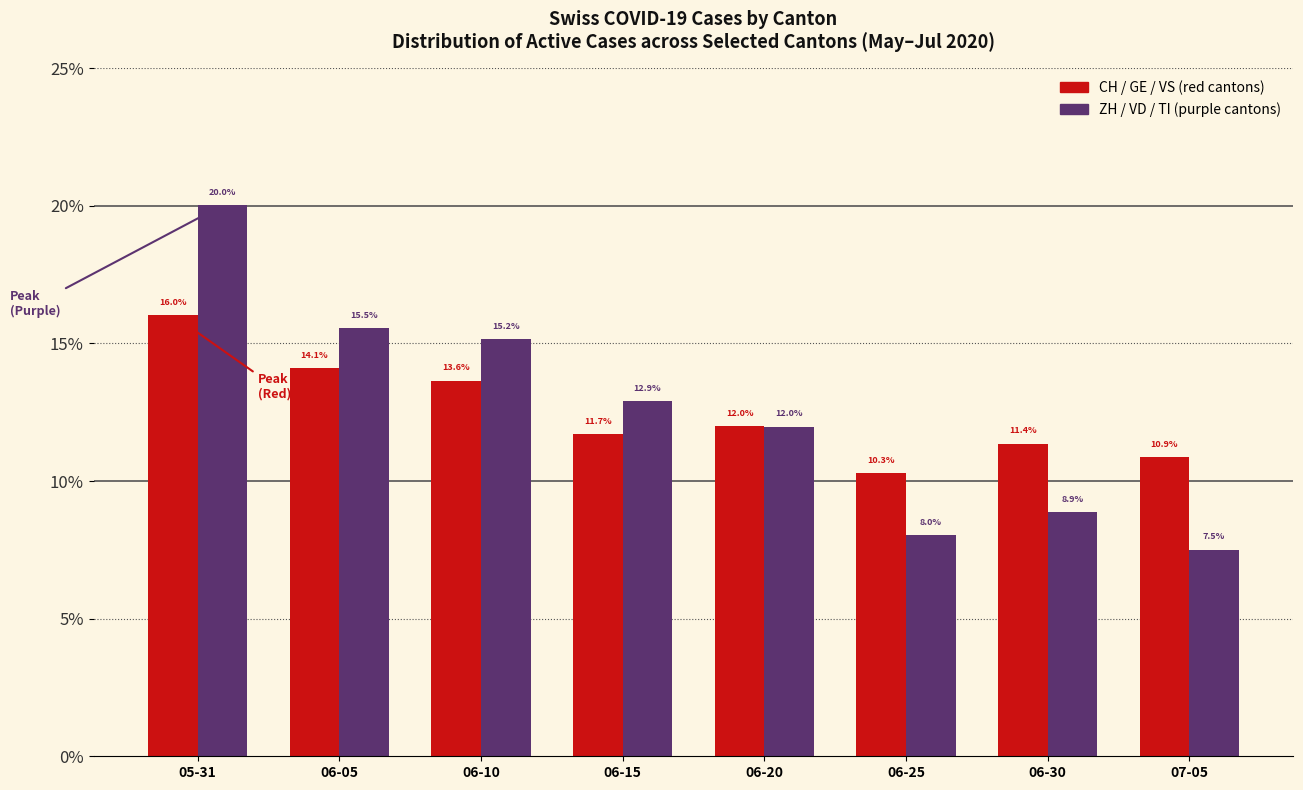

How many bars are there in total?

16